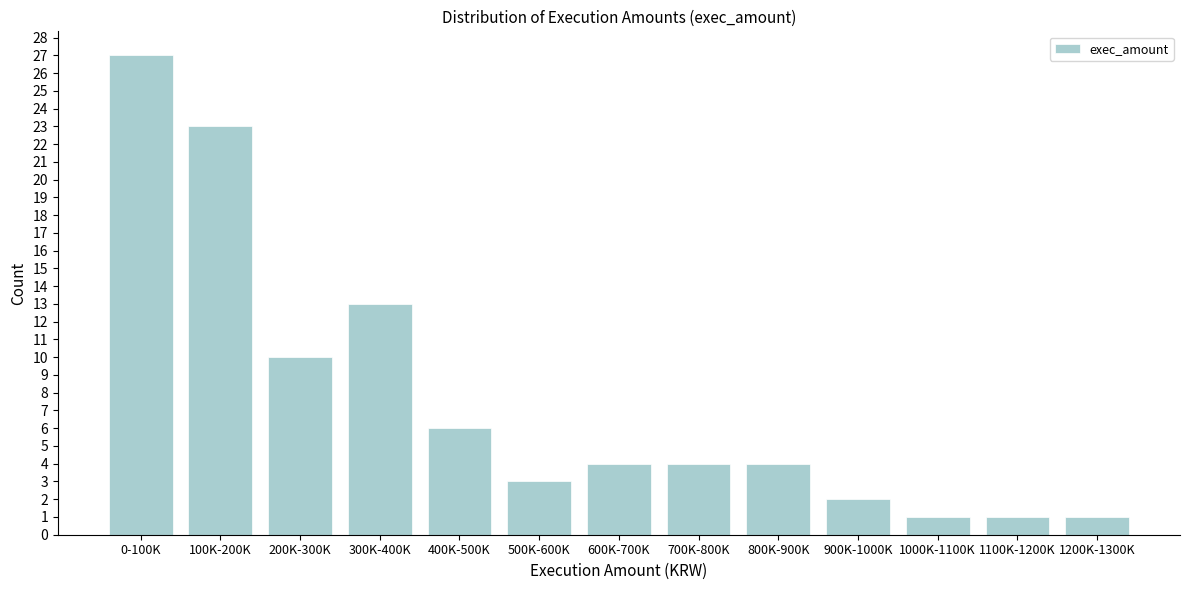

Reading right to left, transcribe all the data shown in this chart.

1	1	1	2	4	4	4	3	6	13	10	23	27